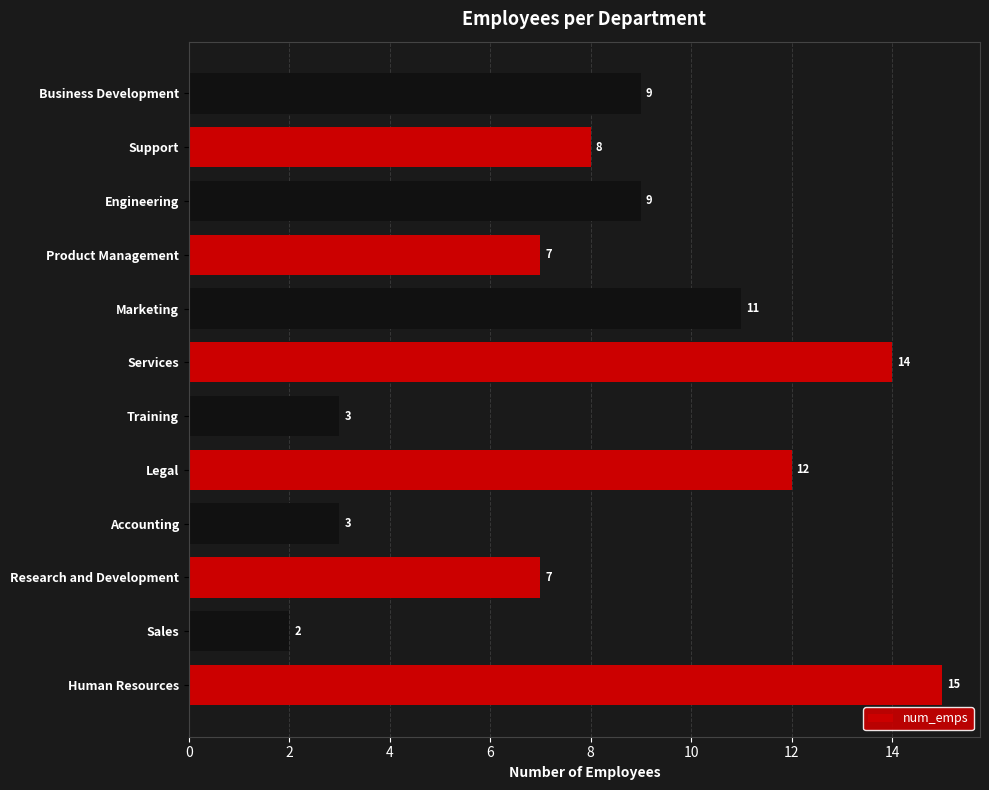

Is it true that the value at Research and Development is 7?

True